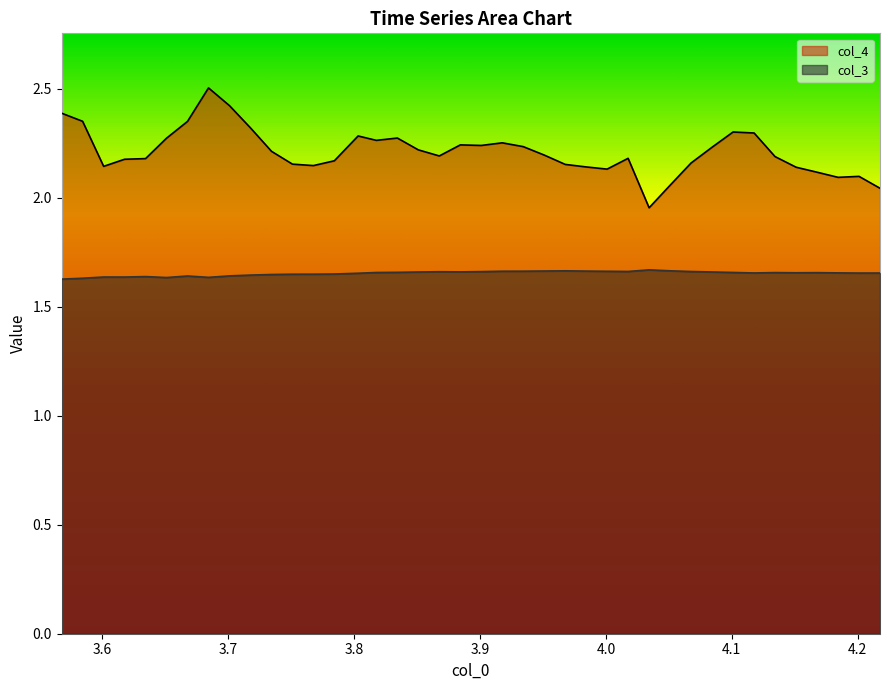

Rank the series at 3.784245 from lowest to highest value.

col_3, col_4